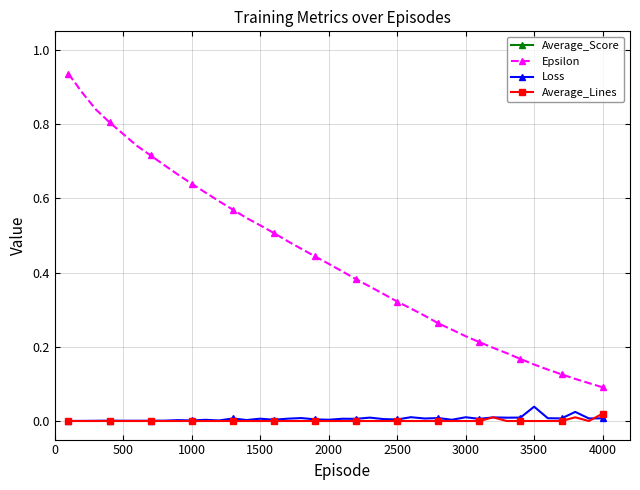

True or false: Average_Lines has more than 0 interior local peaks.

True